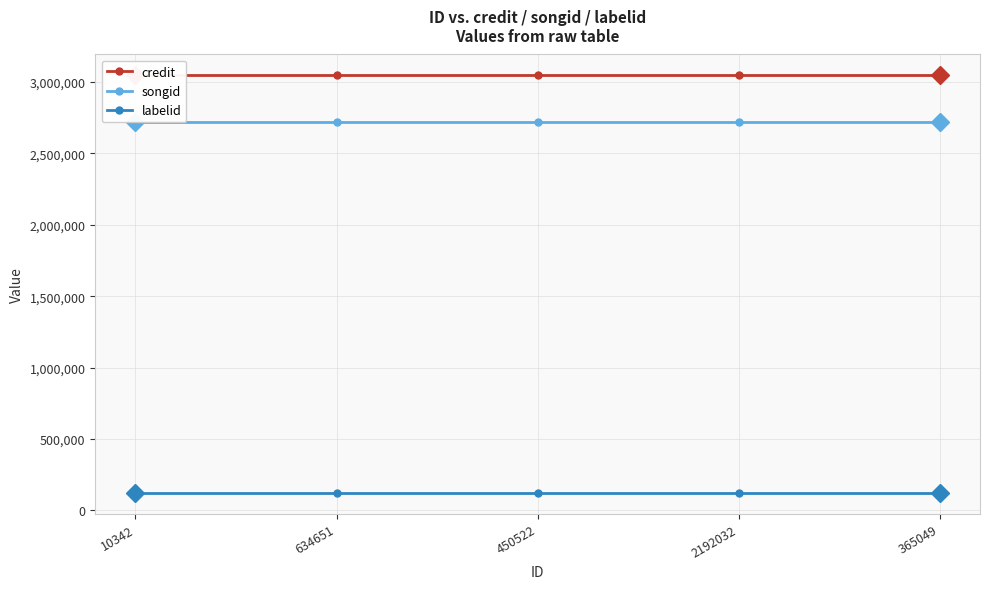

How many lines are shown in the chart?

3